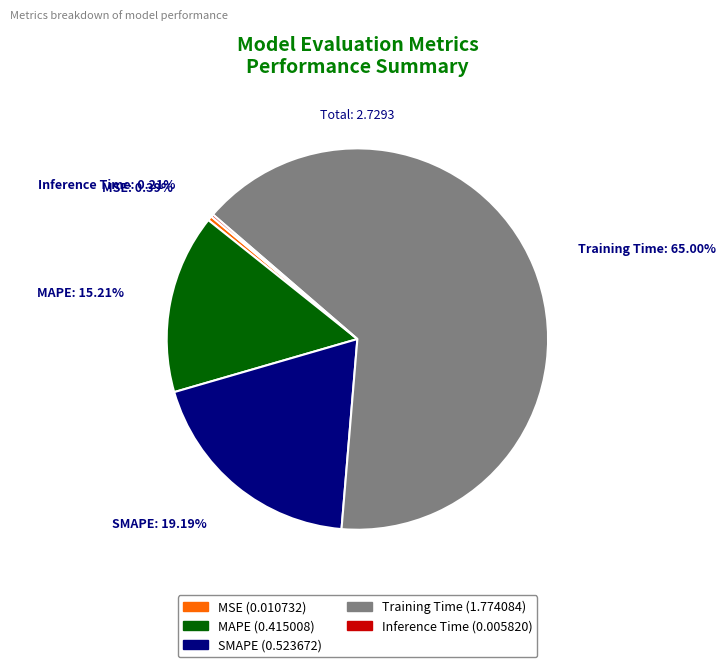

Which category has the biggest portion of the pie?

Training Time